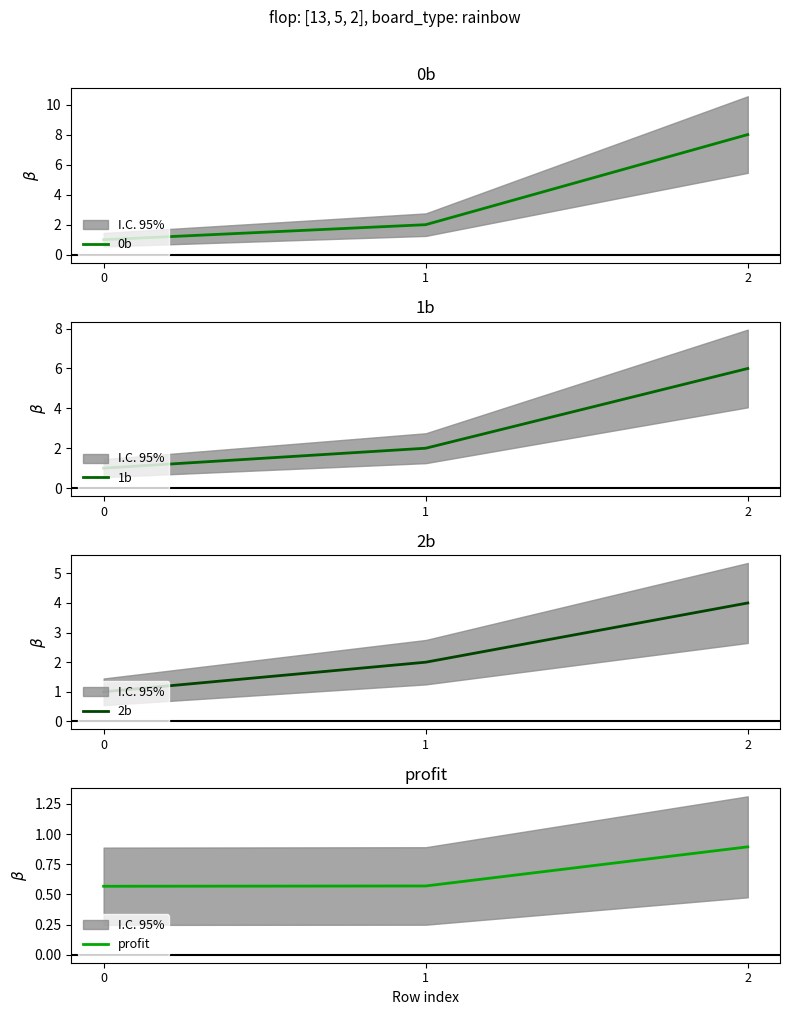

What is the approximate value of 2b at 0?

1